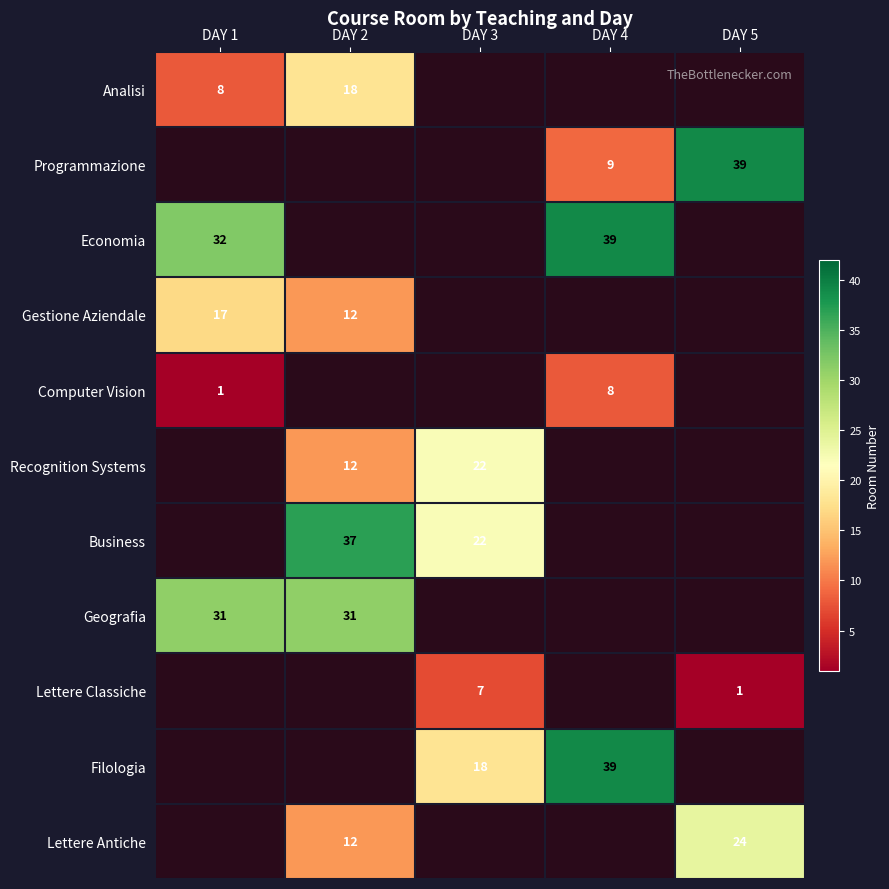

What is the total value across all series at DAY 3?

69